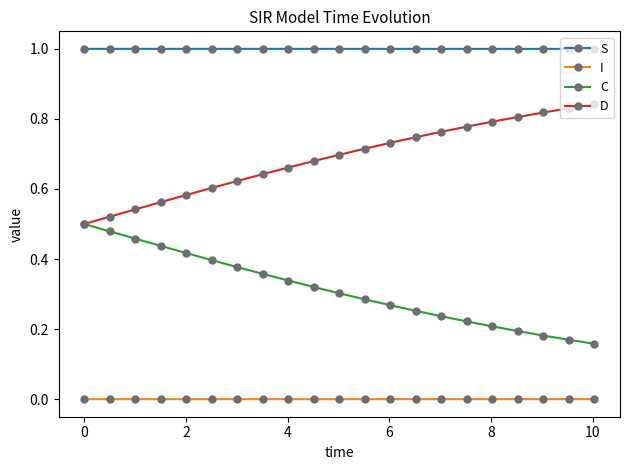

List the series in order of their overall mean, highest first.

S, D, C, I